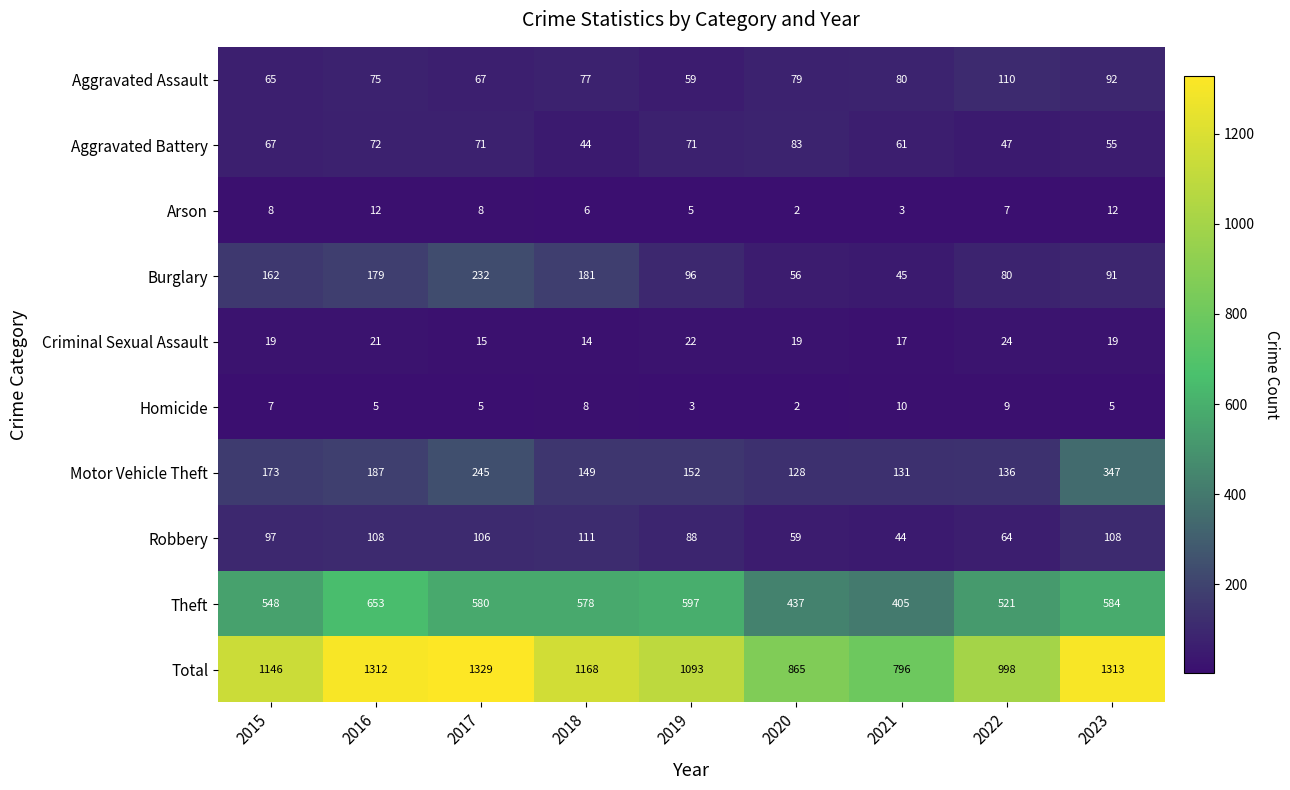

Which series has the largest total across all categories?

Total